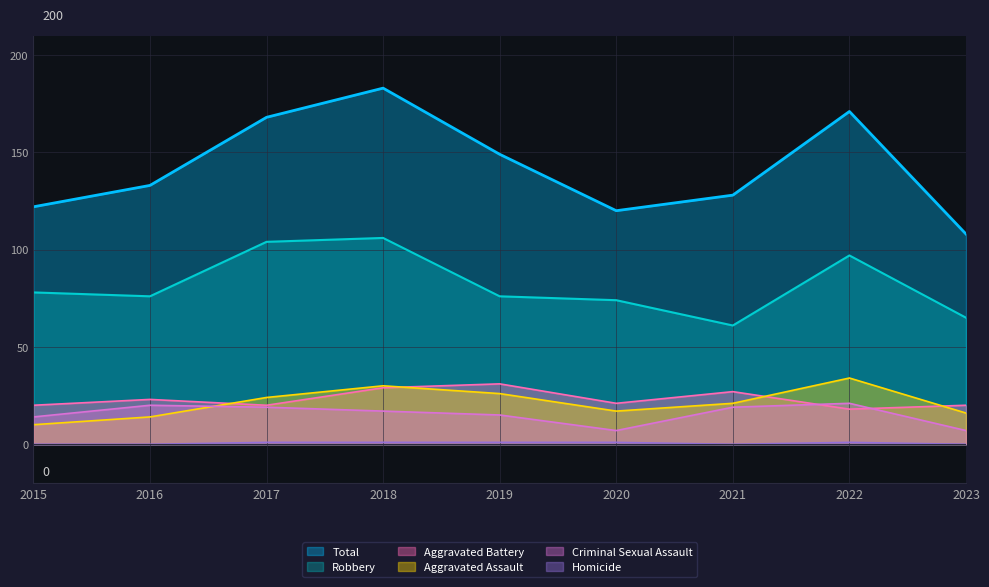

Which label corresponds to the smallest value in the chart?

2015